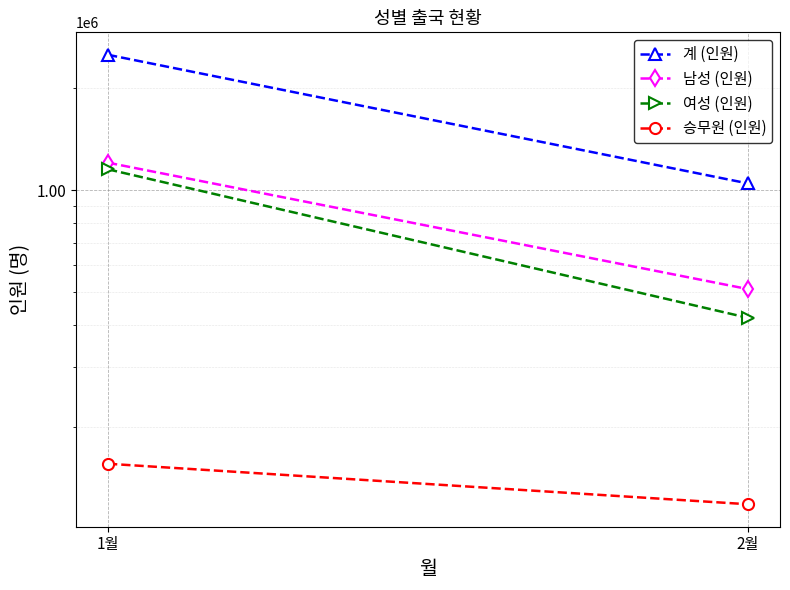

Reading left to right, list all the values displayed in this chart.

계 (인원): 1월=2513030	2월=1046779
남성 (인원): 1월=1205522	2월=509793
여성 (인원): 1월=1152307	2월=419177
승무원 (인원): 1월=155201	2월=117809